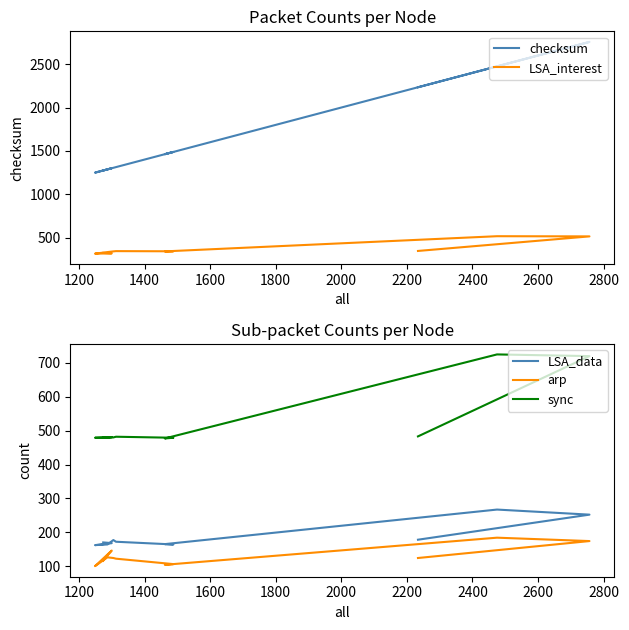

Is it true that checksum equals 646 at 2400?

False